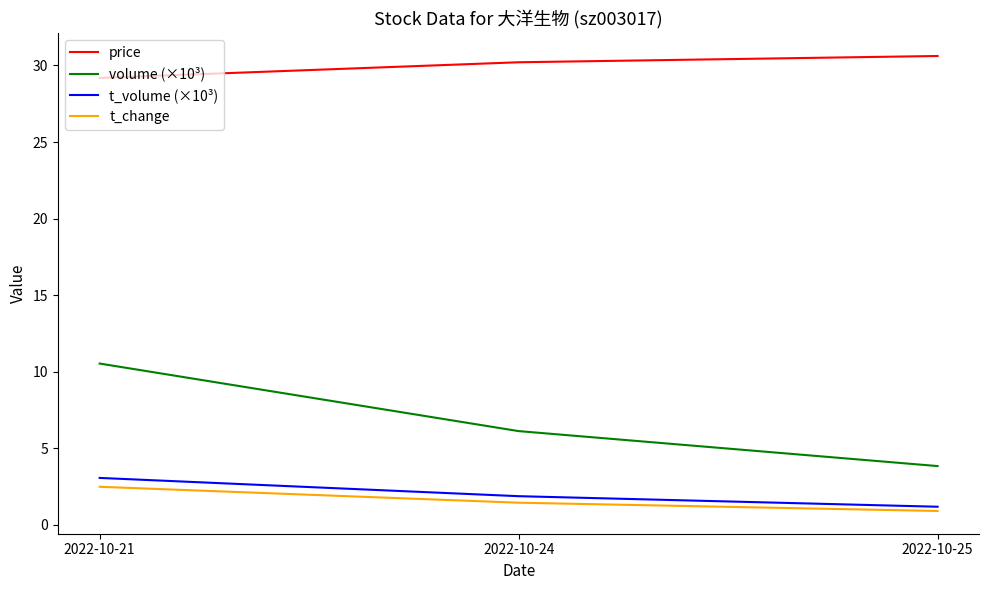

What is the difference between the volume (×10³) values at 2022-10-25 and 2022-10-21?

6.7